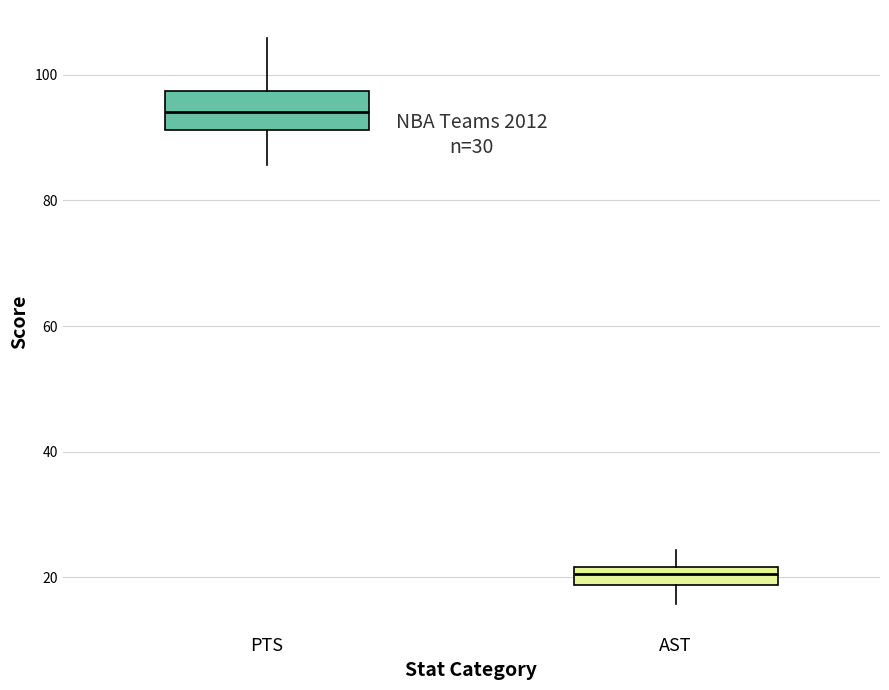

Which box has the highest median line?

PTS